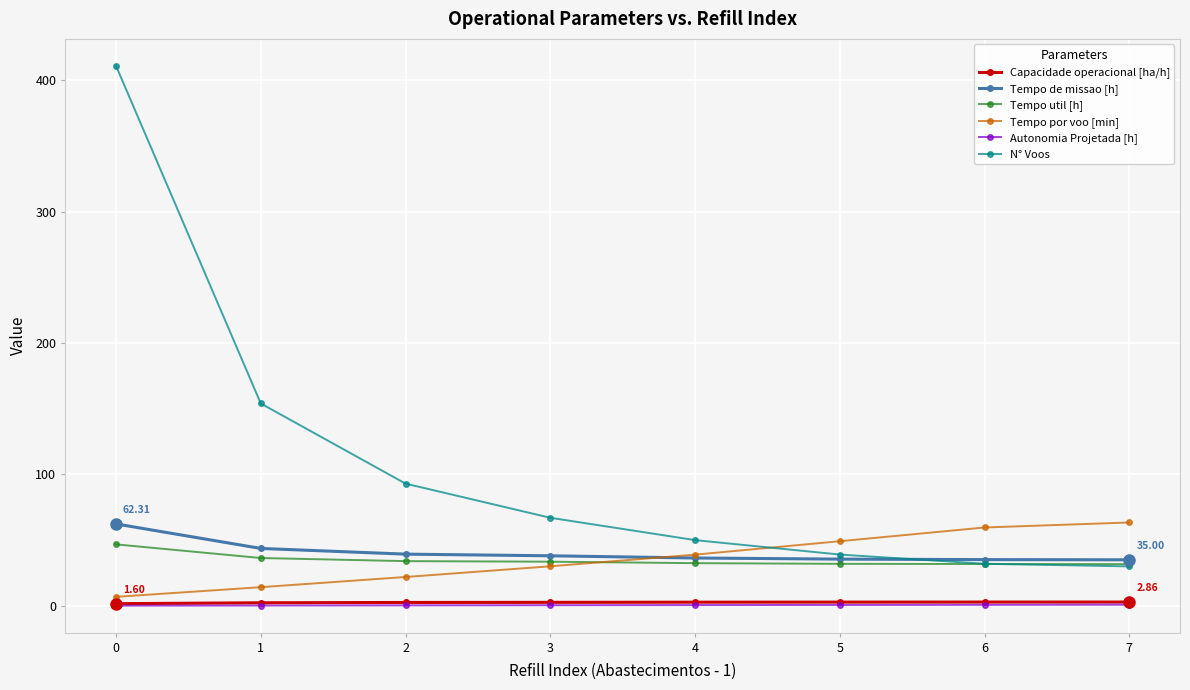

What are all the series names shown in the legend?

Capacidade operacional [ha/h], Tempo de missao [h], Tempo util [h], Tempo por voo [min], Autonomia Projetada [h], N° Voos